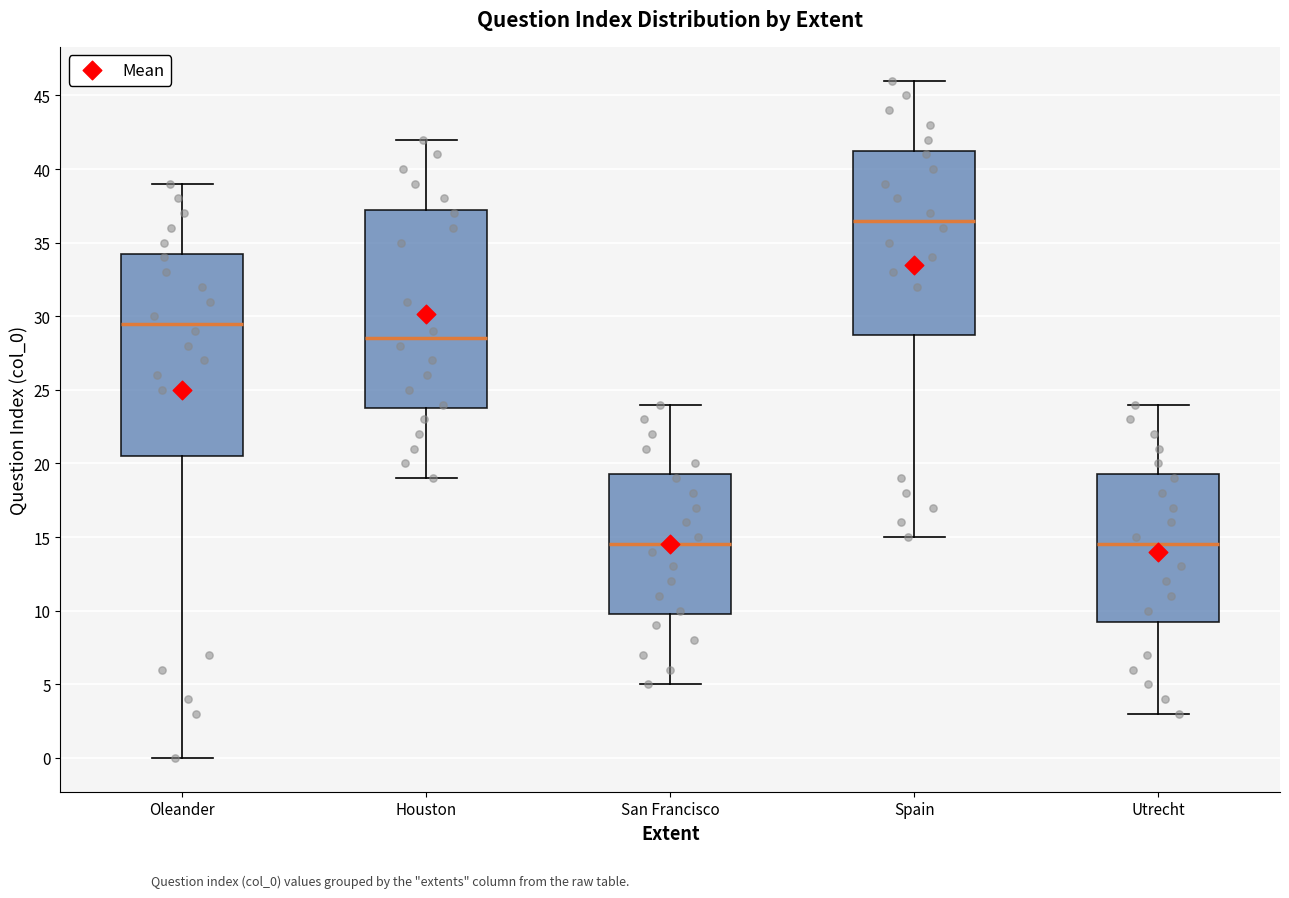

Where is the upper edge of the box for Houston on the y-axis? The values are not printed on the chart, so give them approximately, as read against the axis.

37.5